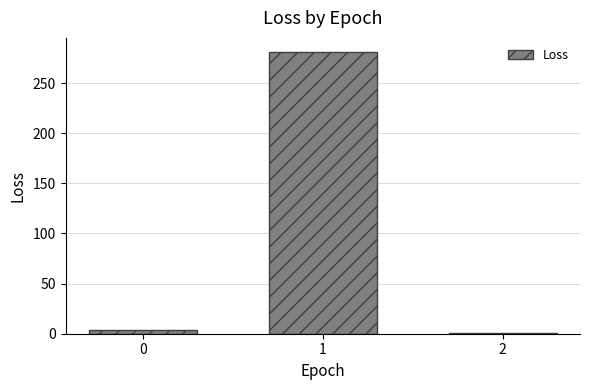

How many bars are there in total?

3